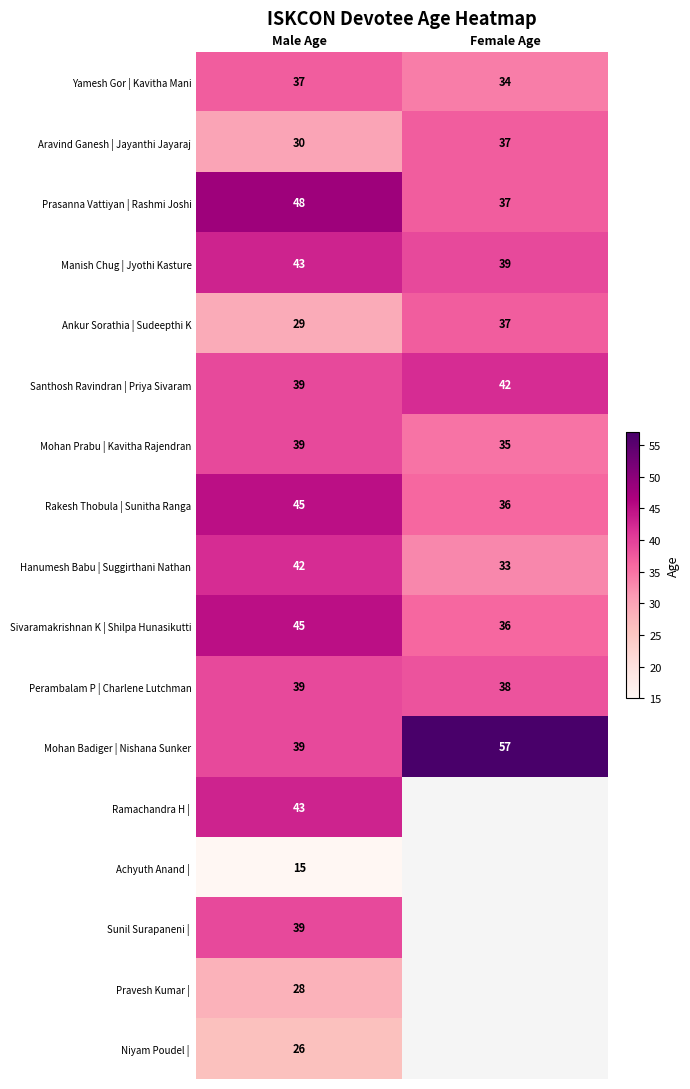

What is the difference between the highest and lowest values at Female Age?

24.0